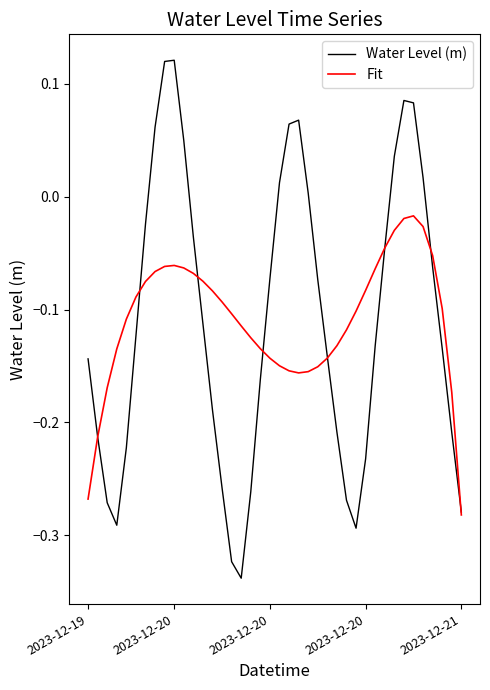

List the series in order of their peak value, lowest first.

Fit, Water Level (m)